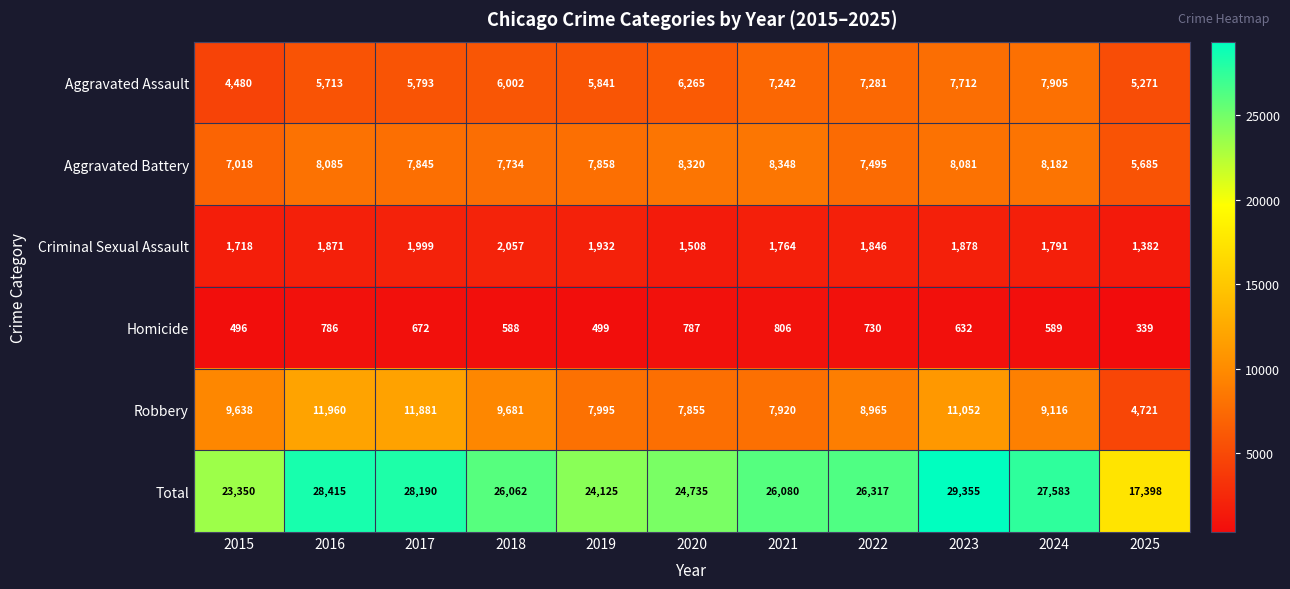

List the series in order of their peak value, lowest first.

Homicide, Criminal Sexual Assault, Aggravated Assault, Aggravated Battery, Robbery, Total